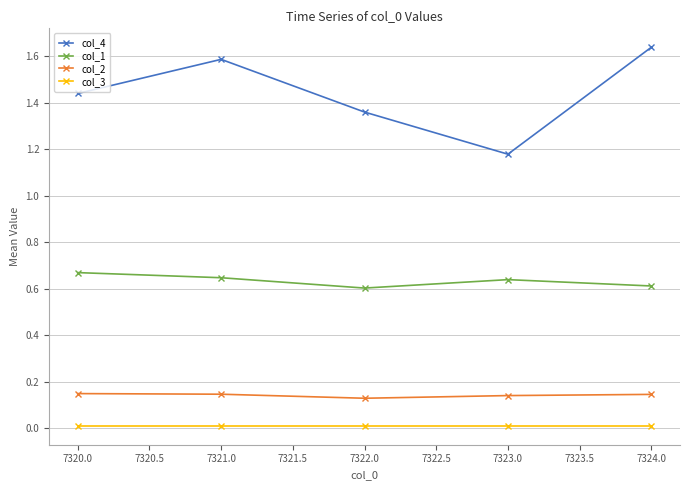

Is the value of col_2 at 7323.0 greater than the value of col_4 at 7321.0?

No